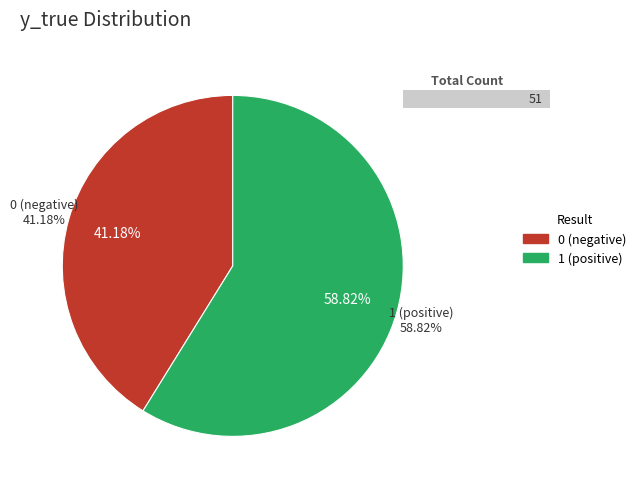

Count the number of slices in the pie.

2